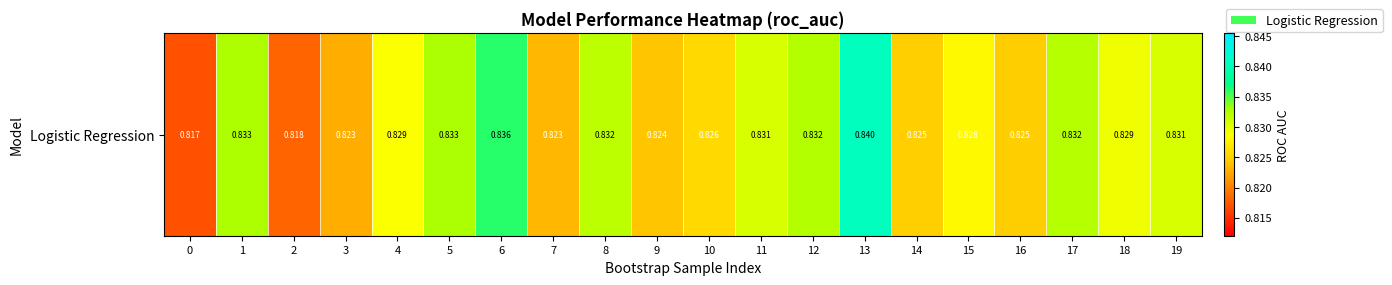

Count the number of data series in this chart.

1